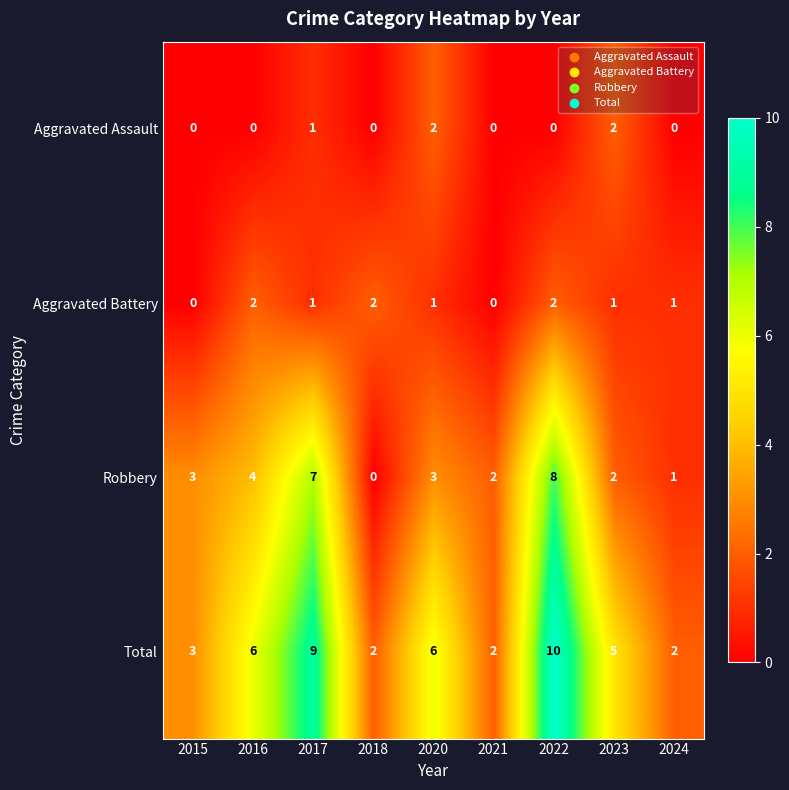

Which category has the highest value in the Robbery series?

2022